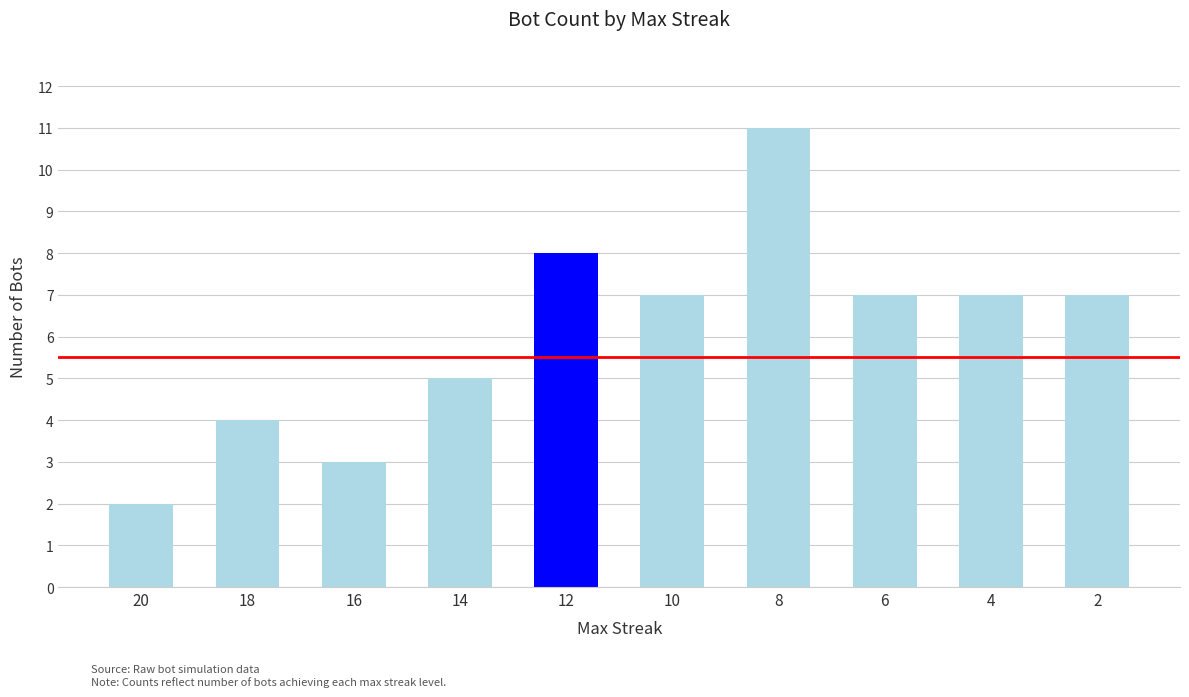

Read the value at 16.

3